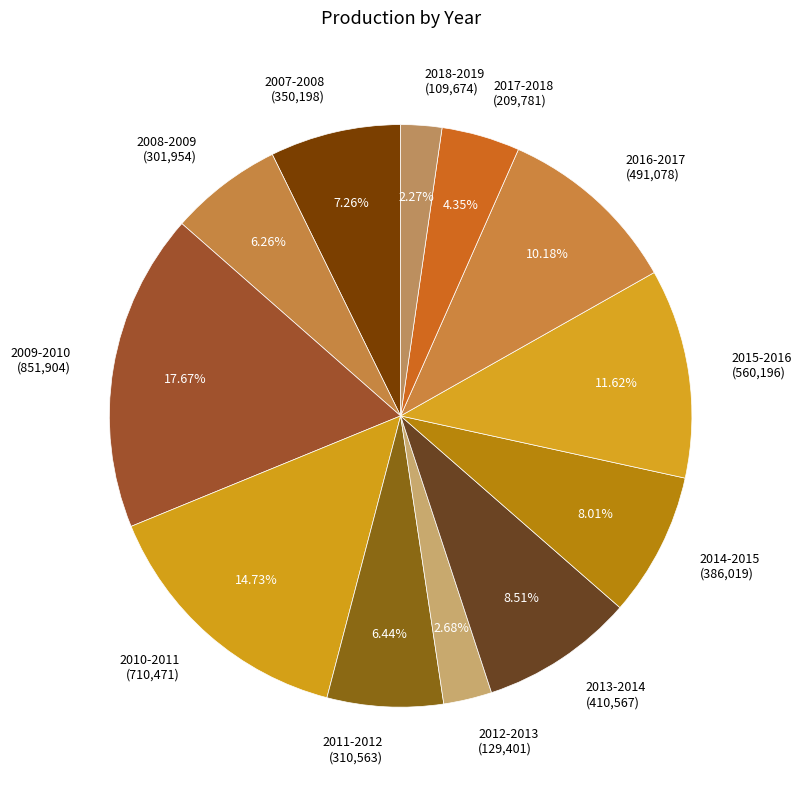

Is the sum of 2014-2015 (386,019) and 2015-2016 (560,196) greater than half?

No